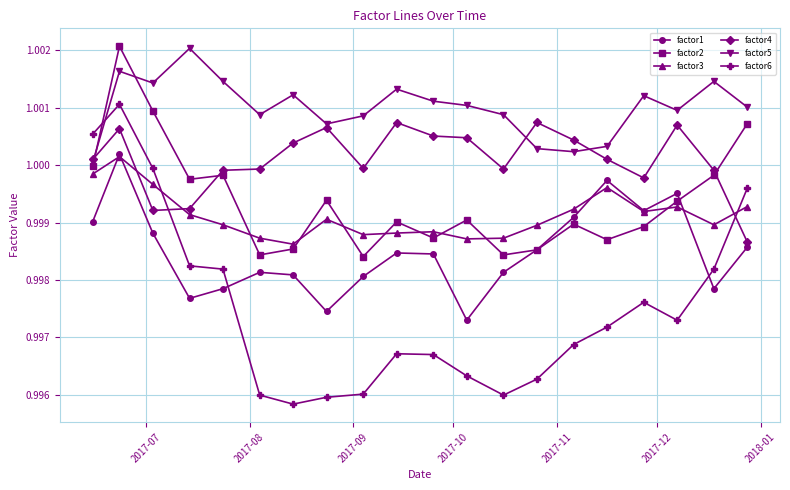

True or false: factor2 has more than 2 interior local peaks.

True